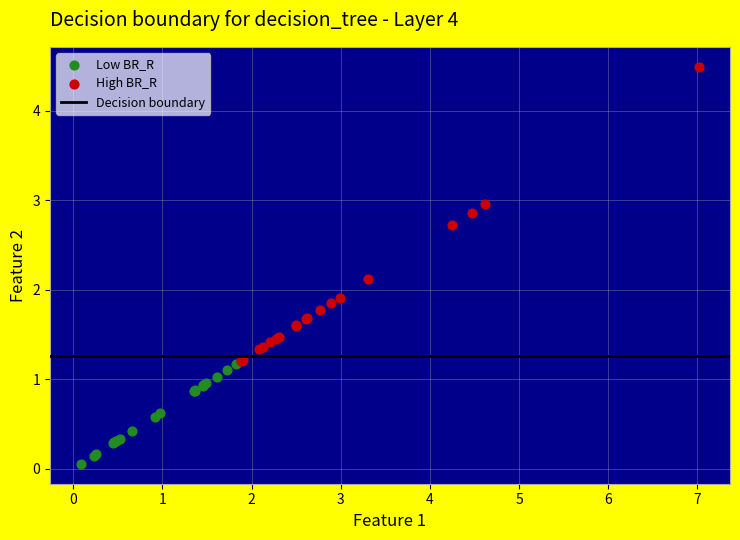

Which series contains the highest Y value?

High BR_R